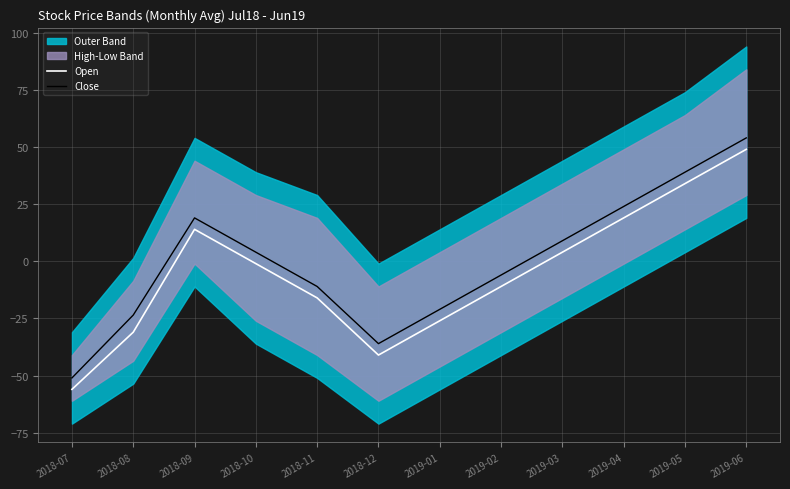

What is the label of the 1st point from the left?

2018-07